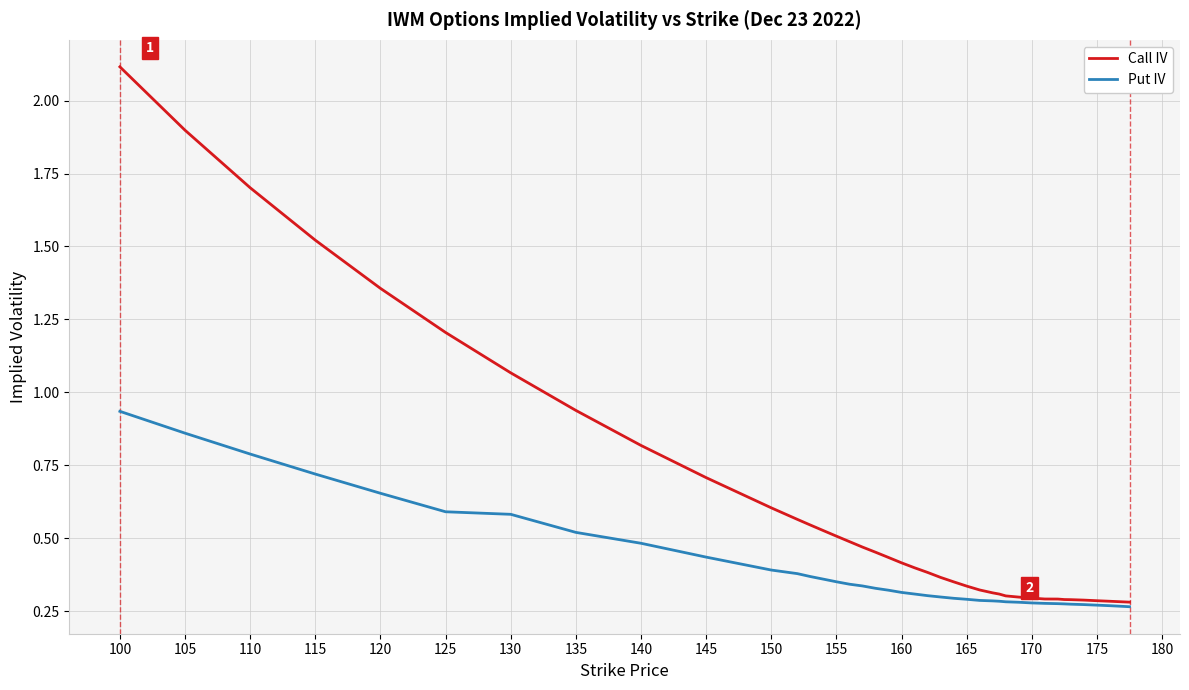

Which series has the largest total across all categories?

Call IV